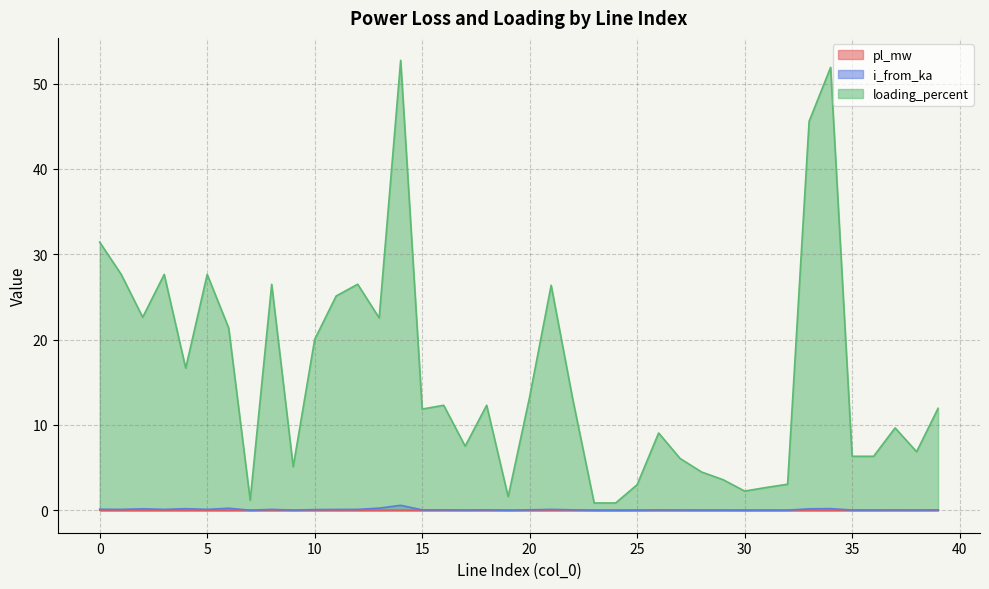

True or false: pl_mw has a value of 0.0 at 20.

True